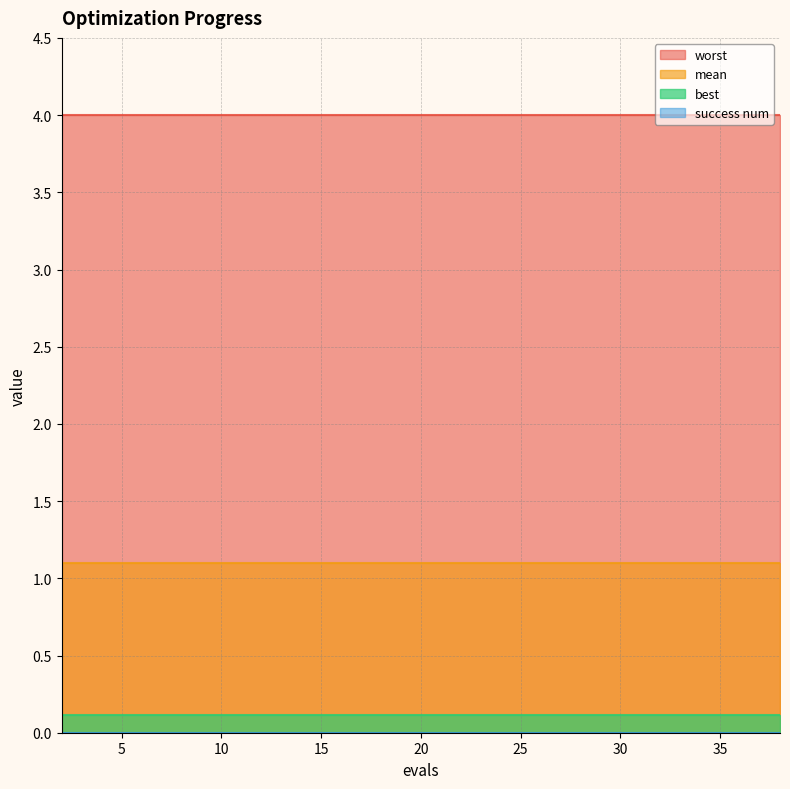

What is the sum of all worst values?

80.0